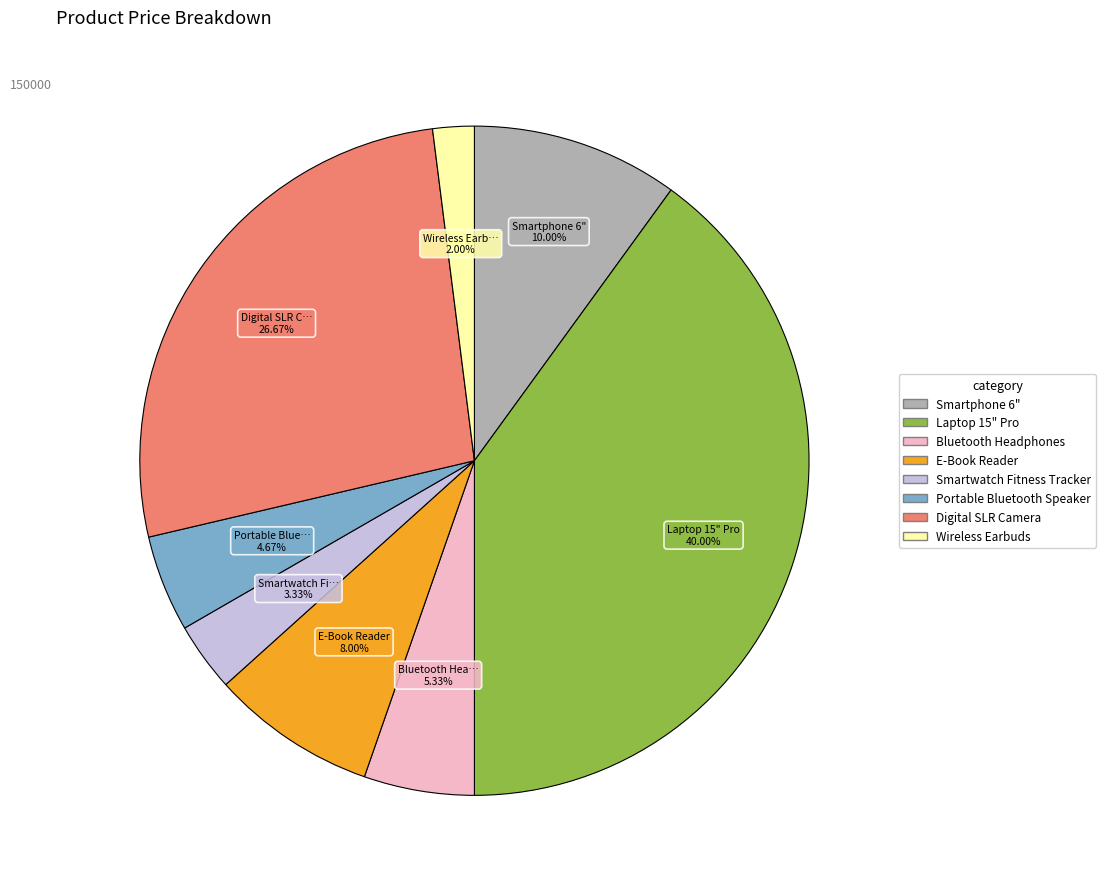

To the nearest percent, what is the average slice percentage?

12%